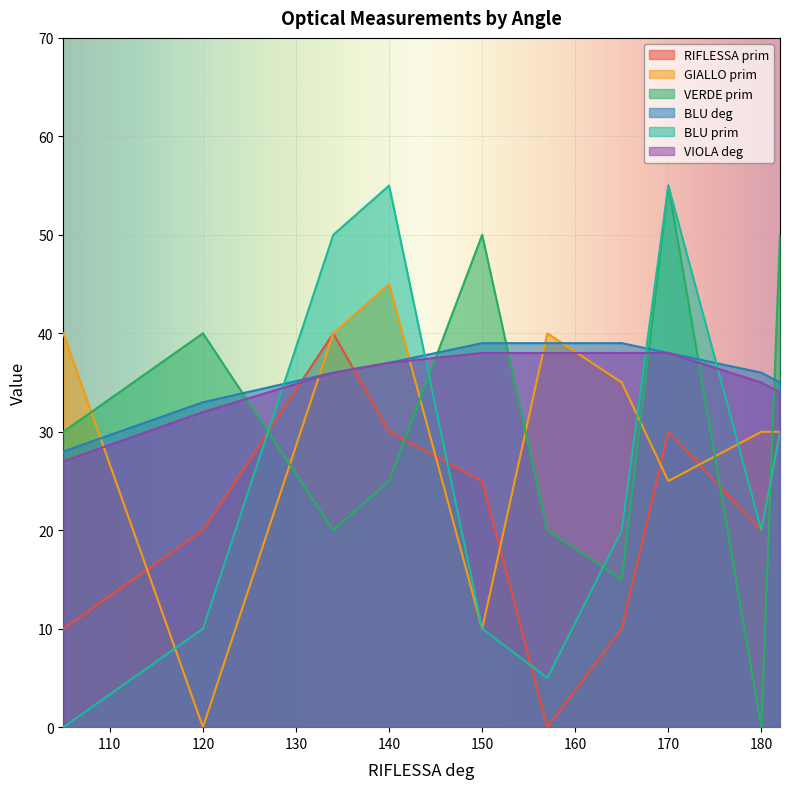

Between 150 and 140, which is larger?

140